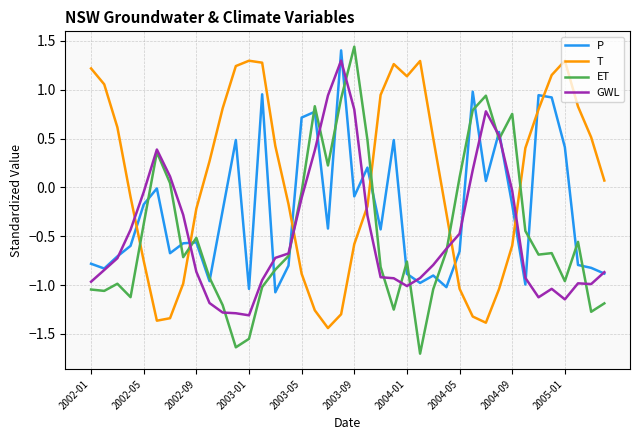

Which series has the largest range (max minus min)?

ET